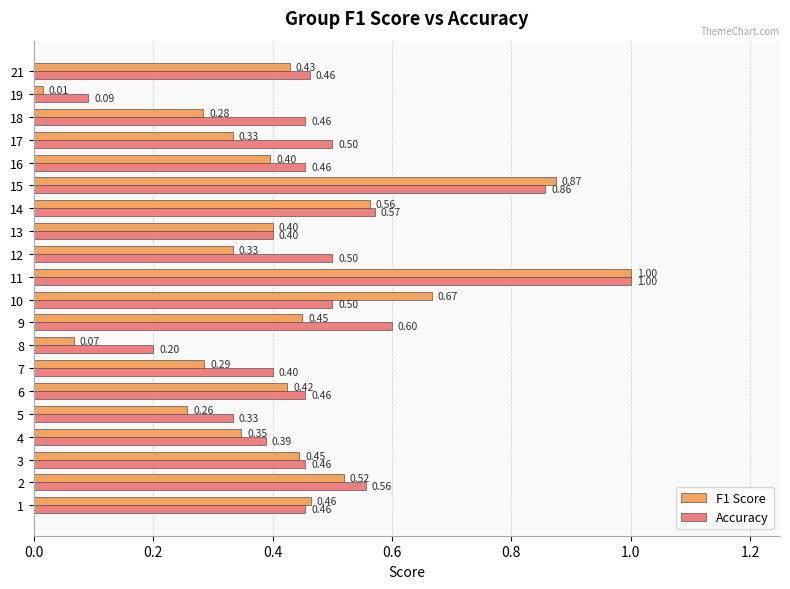

At how many categories does at least one series exceed 0?

20